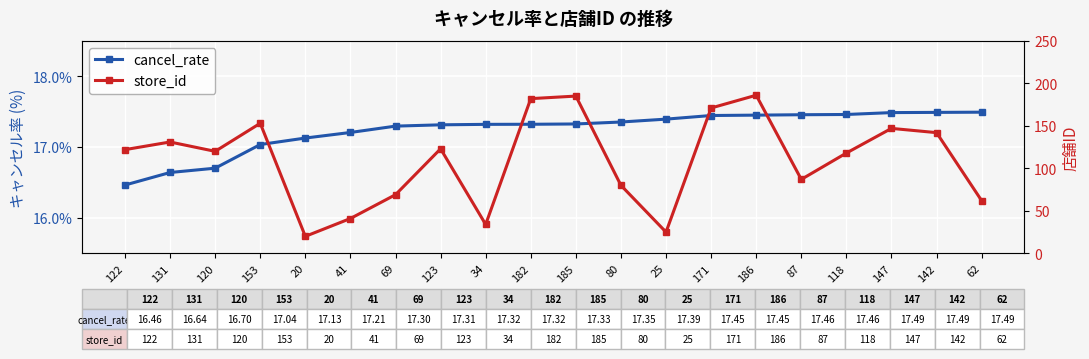

Is it true that cancel_rate equals 4.2 at 34?

False